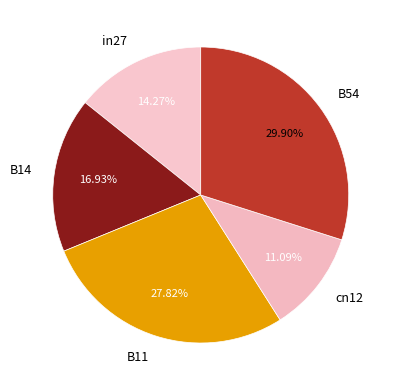

To the nearest percent, what is the difference between the largest and smallest slice percentages?

19%